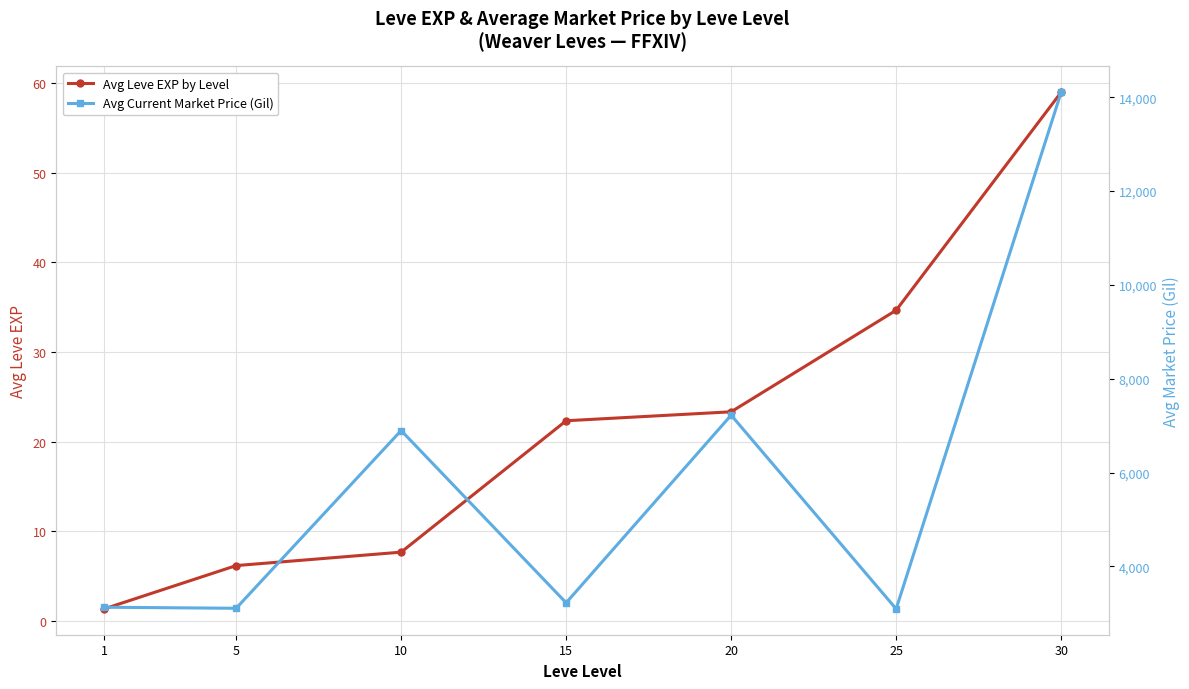

At which label is Avg Current Market Price (Gil) closest to 8600?

20